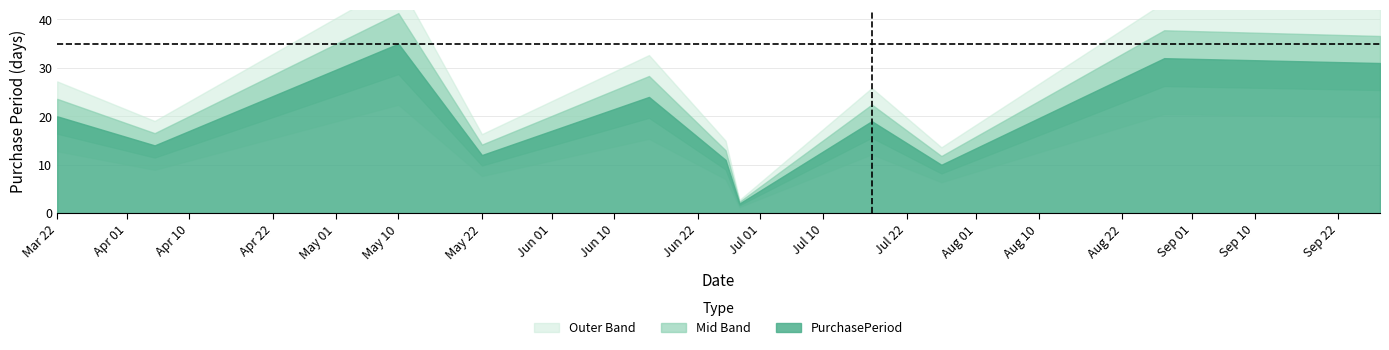

At which category does the chart reach its peak across all series?

2017-05-10